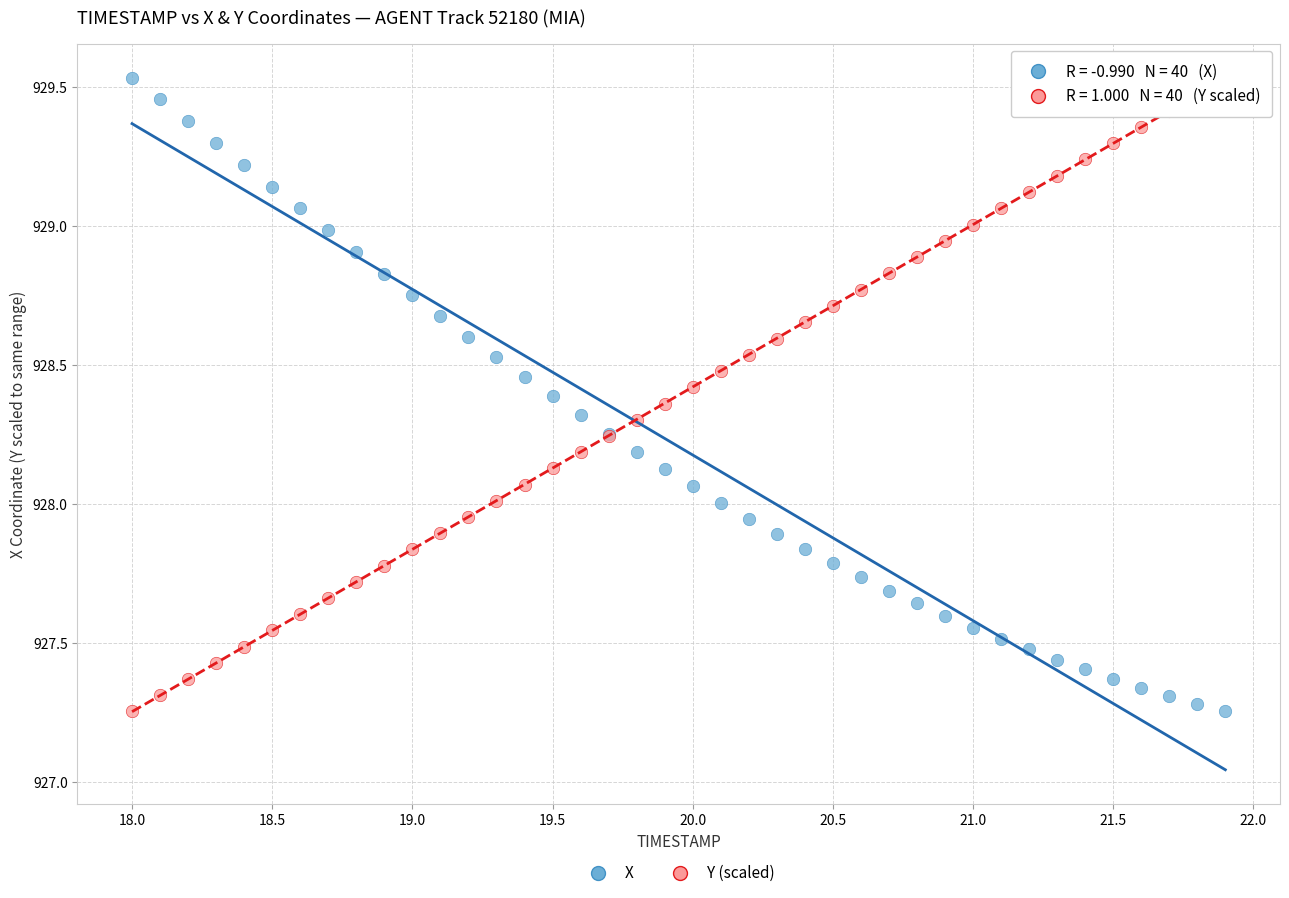

What is the X range (max minus min) for the scatter plot?

3.9